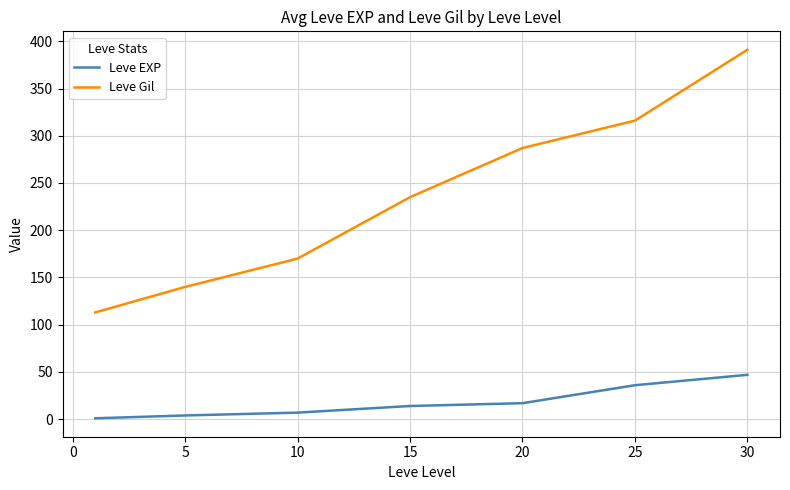

List the series in order of their peak value, lowest first.

Leve EXP, Leve Gil